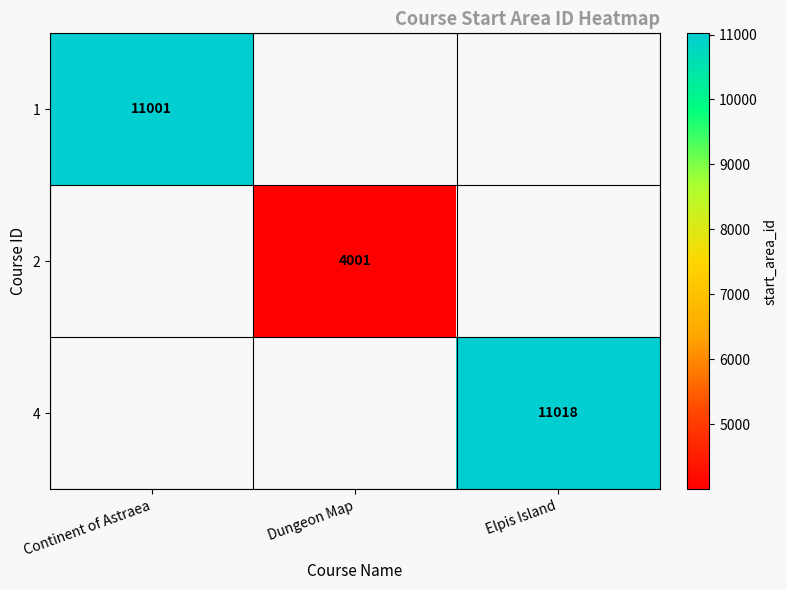

How many series are shown in this chart?

3